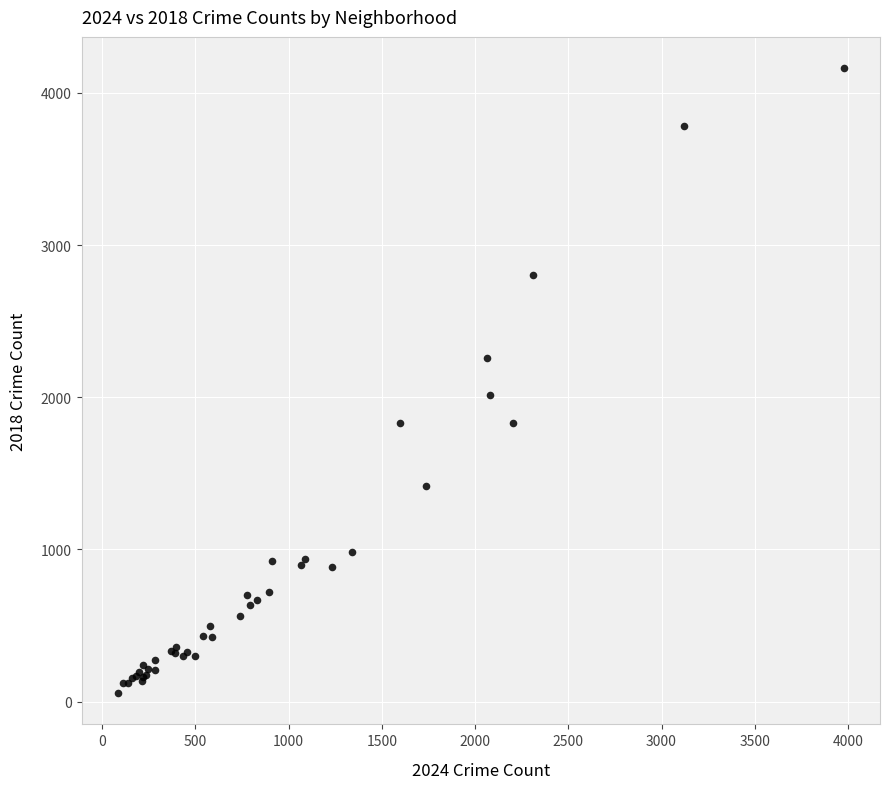

What Y value in the scatter plot is closest to 2109?

2016